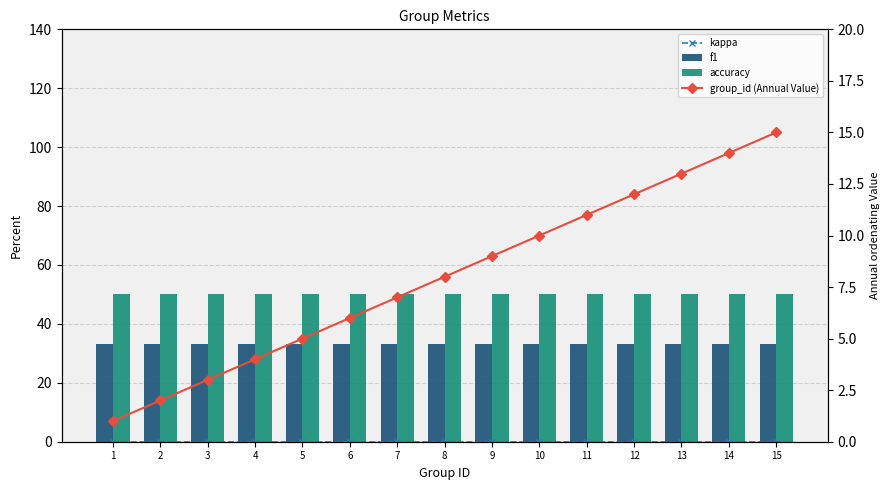

How many series are shown in this chart?

4